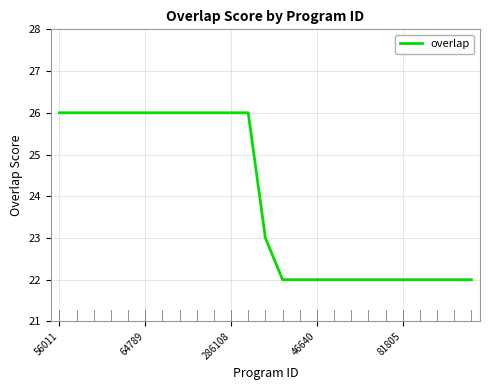

What is the maximum value shown in the chart?

26